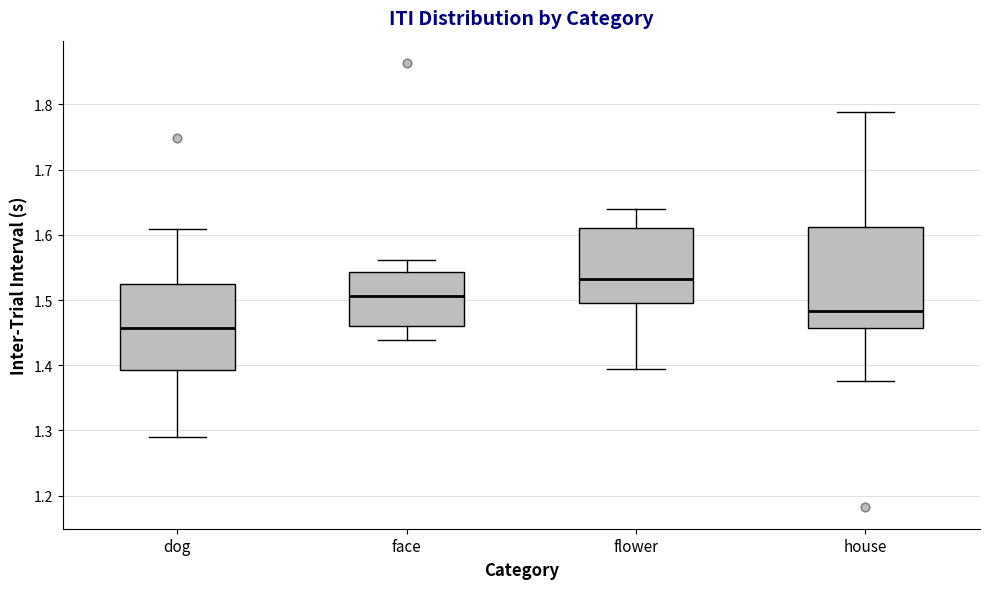

Which box has the highest median line?

flower